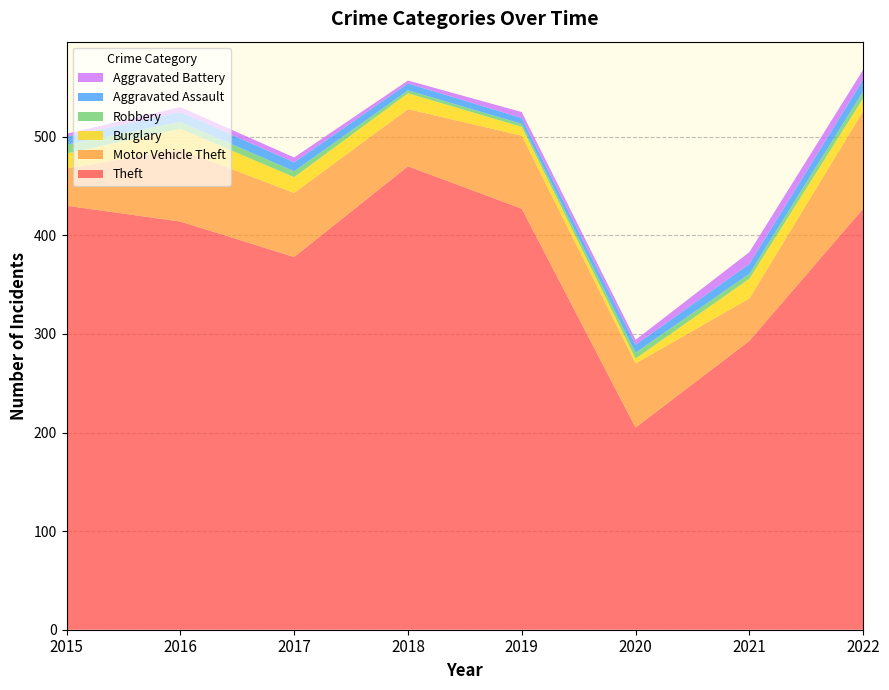

Reading right to left, transcribe all the data shown in this chart.

Theft: 427	293	205	427	470	378	414	430
Motor Vehicle Theft: 99	43	65	74	58	65	73	38
Burglary: 13	20	5	9	16	16	21	15
Robbery: 7	5	6	3	3	6	7	9
Aggravated Assault: 12	10	8	6	7	9	10	8
Aggravated Battery: 10	12	5	6	3	5	5	3